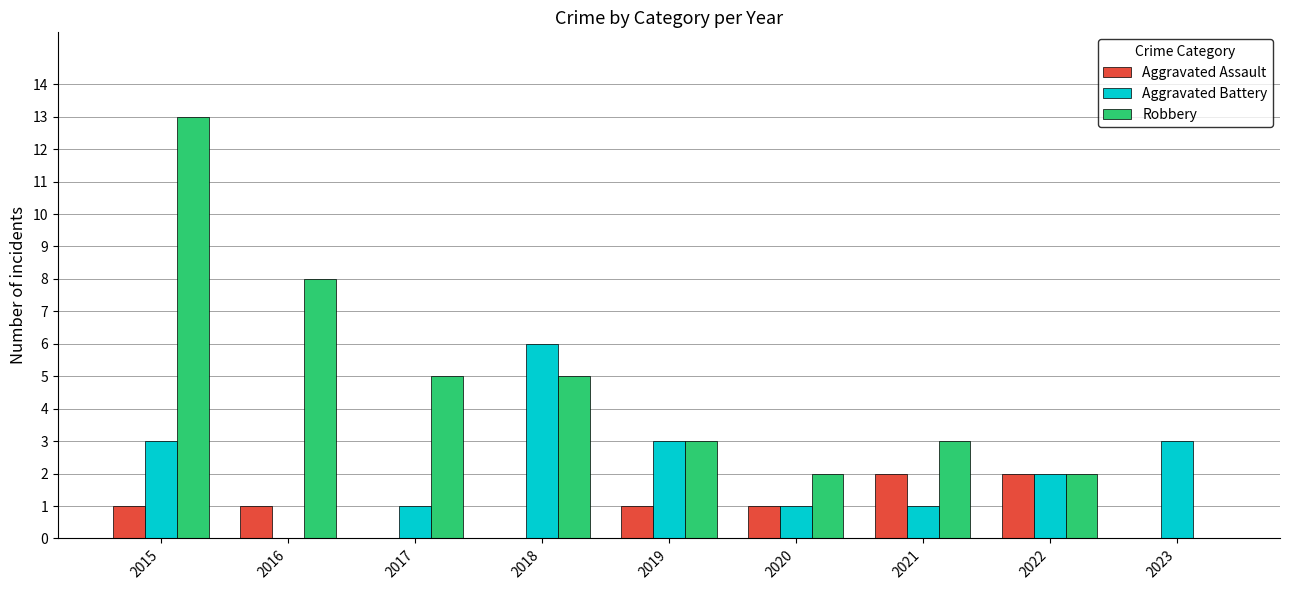

Between 2018 and 2019, which series saw the biggest shift?

Aggravated Battery